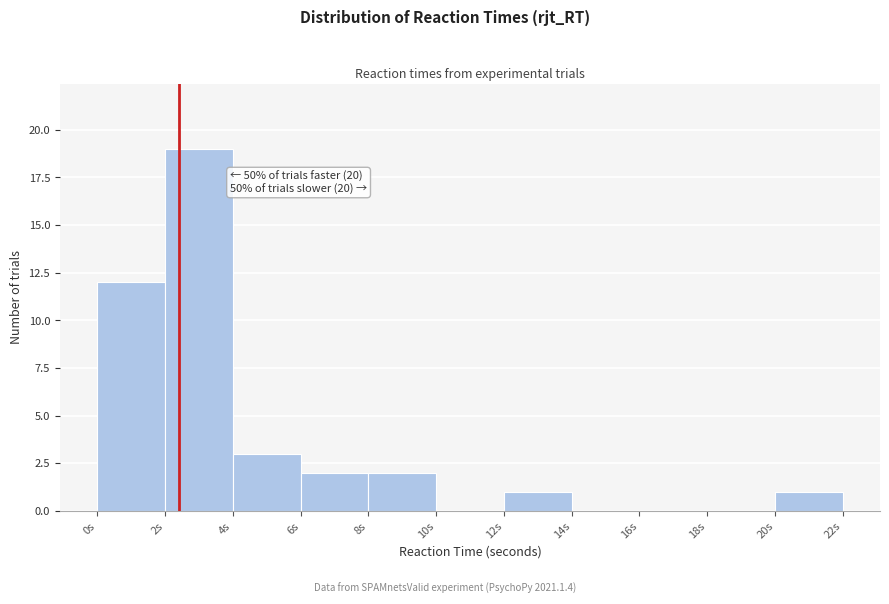

Which range on the x-axis has the tallest bar?

2 to 4